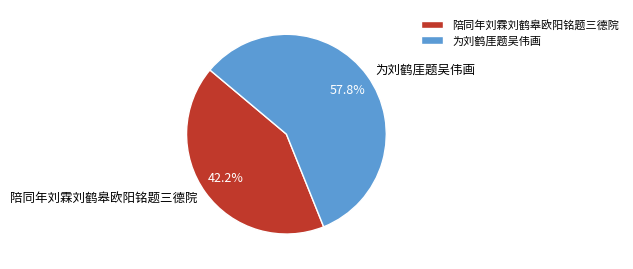

Does any single category account for the majority?

Yes